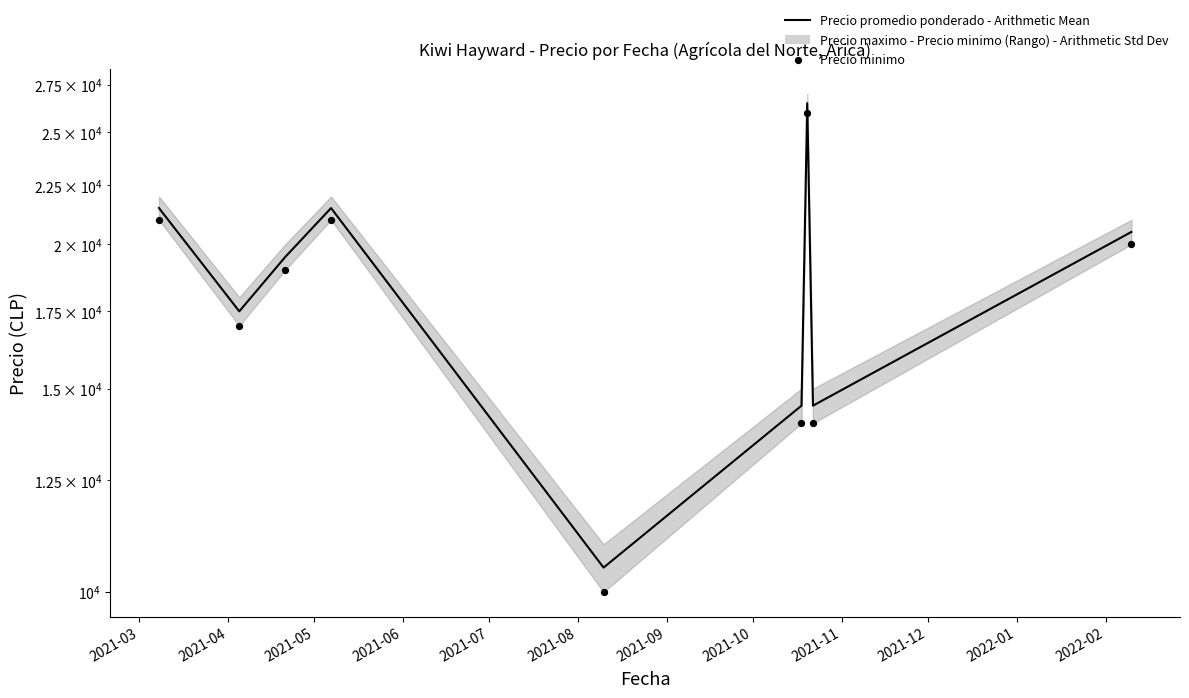

Which series has the largest Y range (max minus min)?

Precio promedio ponderado